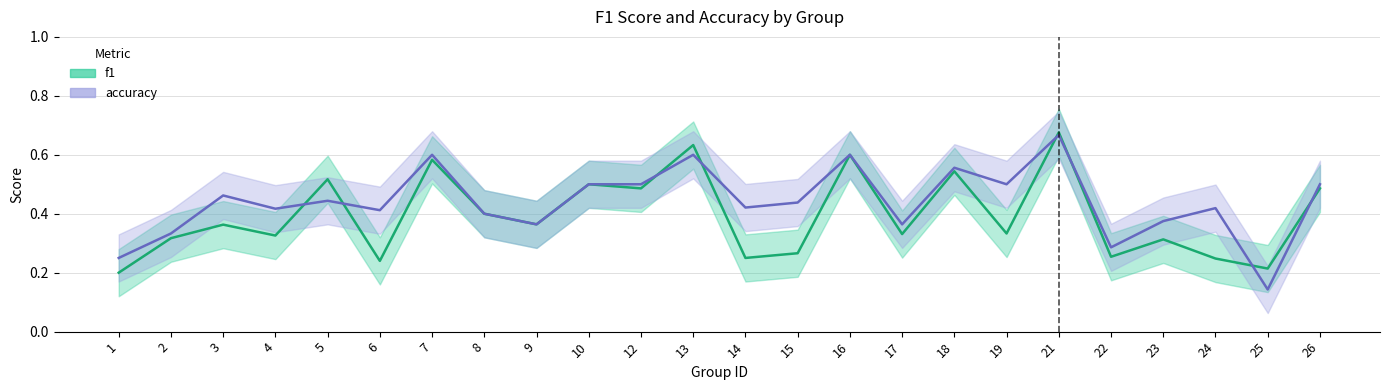

What is the sum of all accuracy values?

10.6